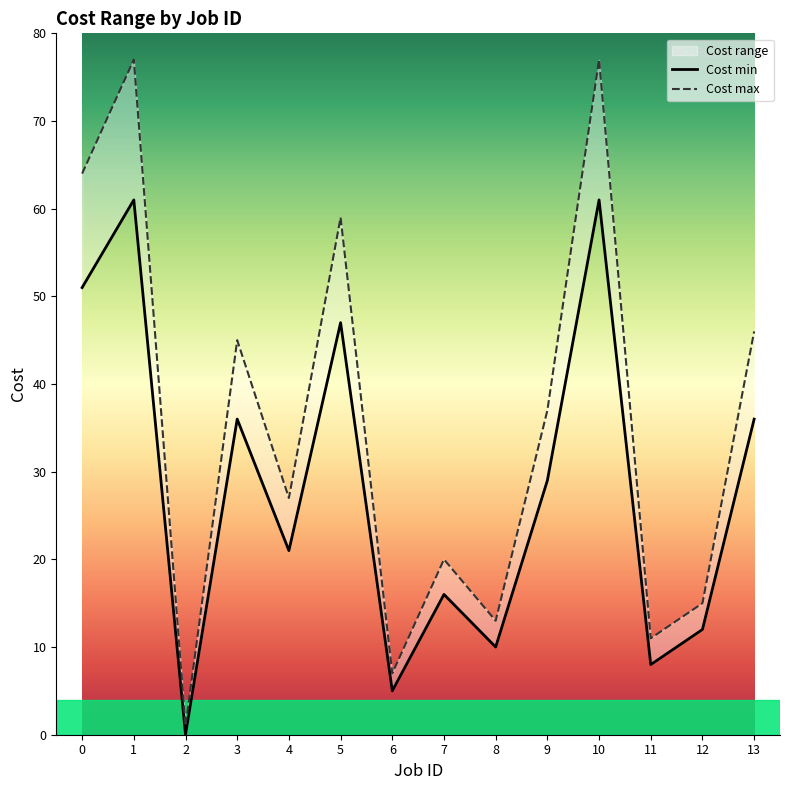

Rank the series by their maximum value, from highest to lowest.

Cost max, Cost min